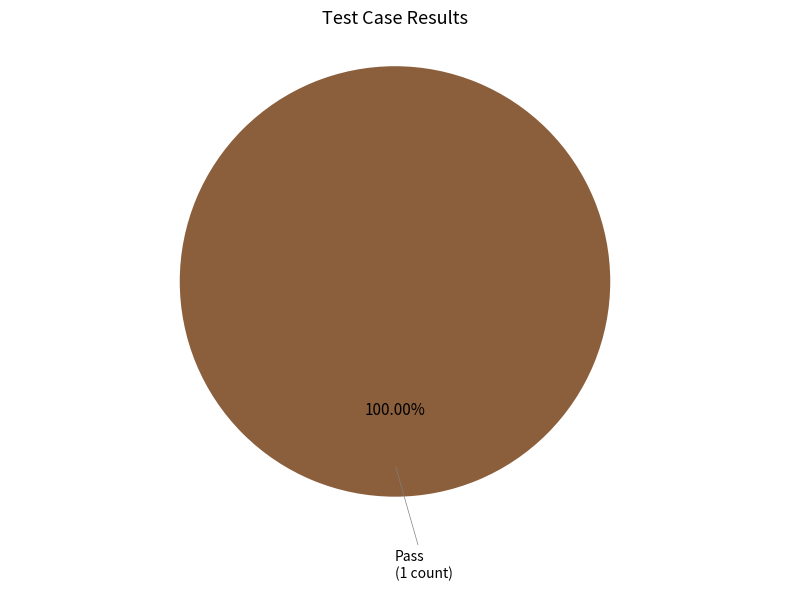

Is there a majority slice in this chart?

Yes